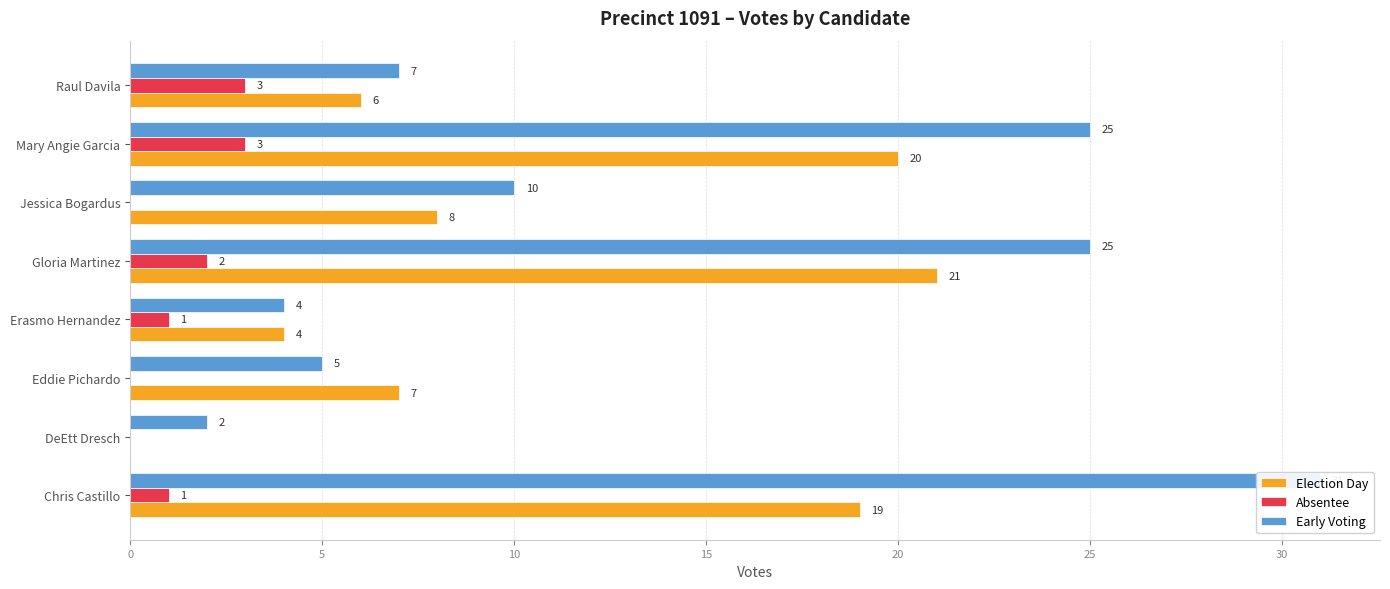

Which series has the widest spread of values?

Early Voting